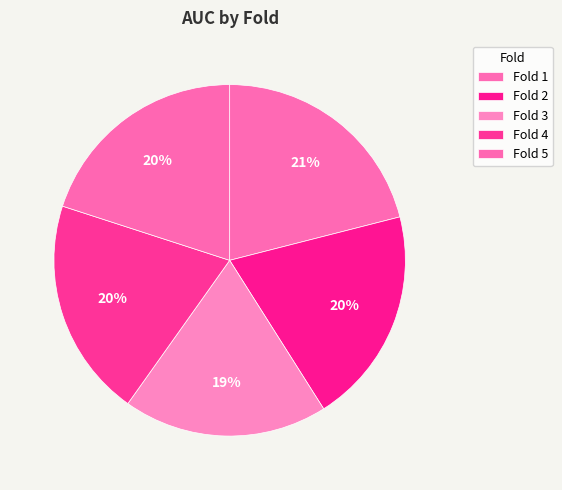

How much of the chart is everything except Fold 5?

80.0%